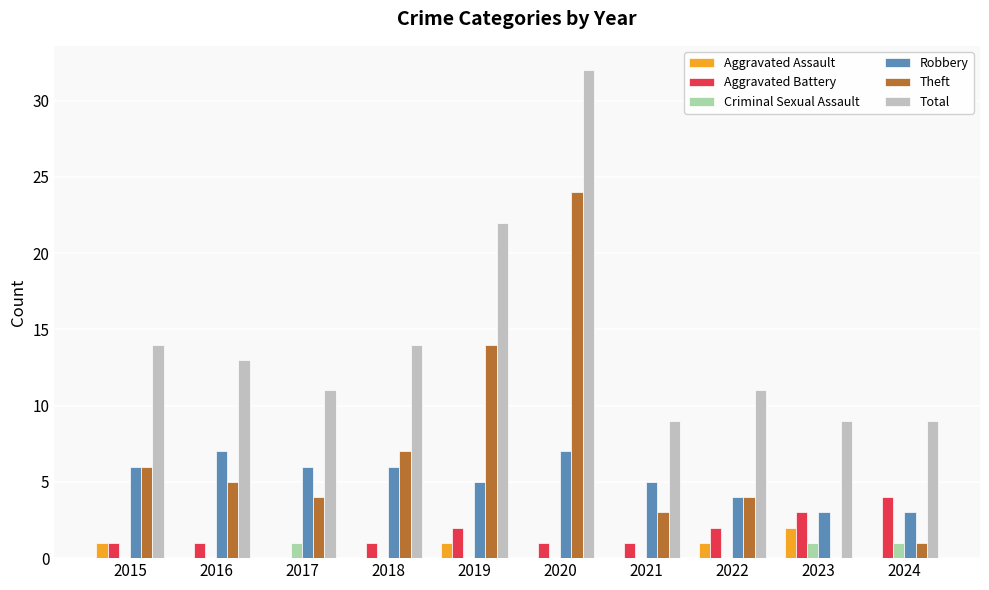

Reading left to right, what are all the values shown in this chart?

Aggravated Assault: 2015=1	2016=0	2017=0	2018=0	2019=1	2020=0	2021=0	2022=1	2023=2	2024=0
Aggravated Battery: 2015=1	2016=1	2017=0	2018=1	2019=2	2020=1	2021=1	2022=2	2023=3	2024=4
Criminal Sexual Assault: 2015=0	2016=0	2017=1	2018=0	2019=0	2020=0	2021=0	2022=0	2023=1	2024=1
Robbery: 2015=6	2016=7	2017=6	2018=6	2019=5	2020=7	2021=5	2022=4	2023=3	2024=3
Theft: 2015=6	2016=5	2017=4	2018=7	2019=14	2020=24	2021=3	2022=4	2023=0	2024=1
Total: 2015=14	2016=13	2017=11	2018=14	2019=22	2020=32	2021=9	2022=11	2023=9	2024=9